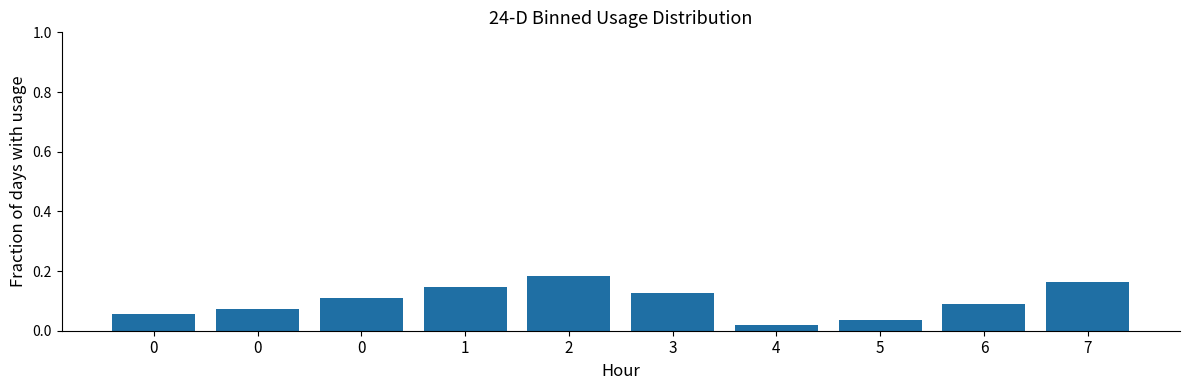

Are the bars horizontal?

No